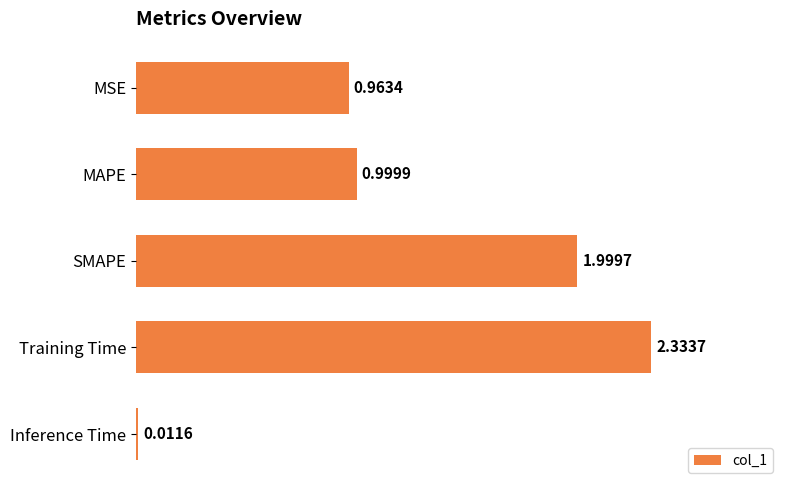

What is the label of the 3rd bar from the top?

SMAPE